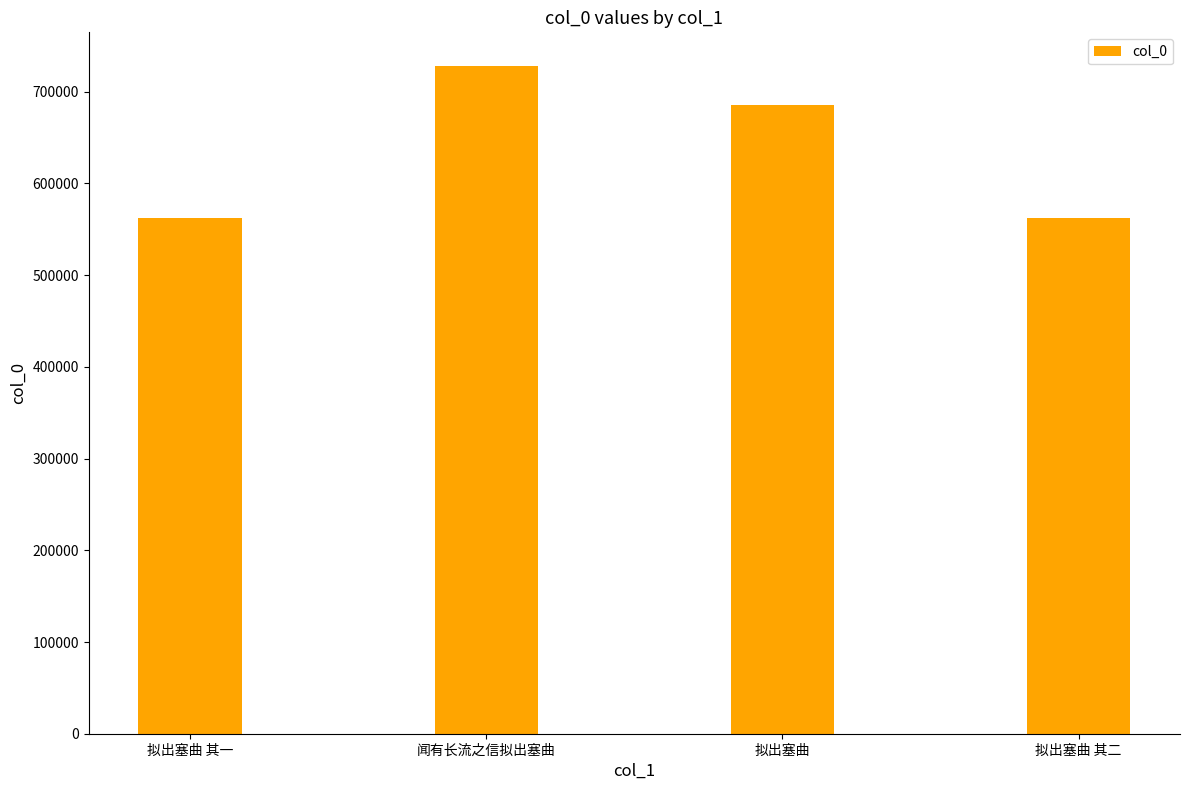

Are the bars grouped side by side (vs. stacked)?

No